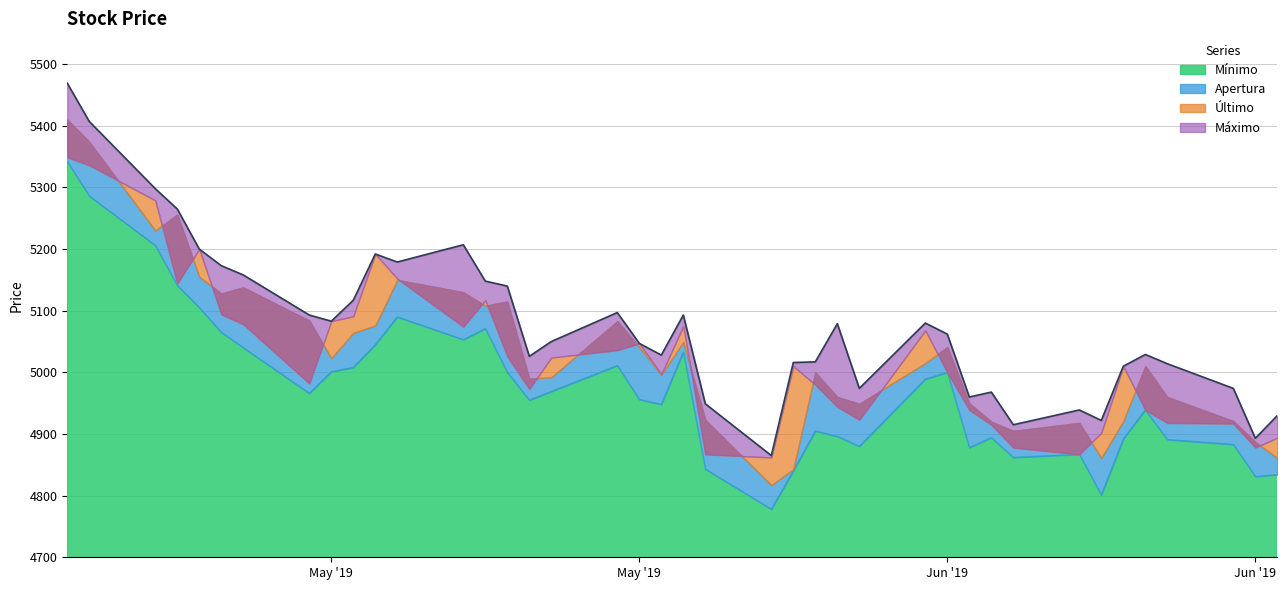

What is the smallest value displayed?

4778